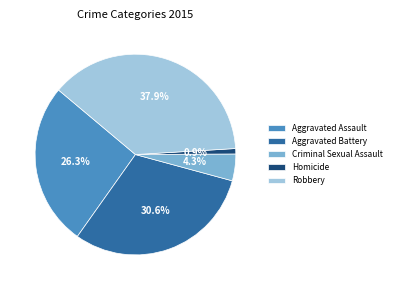

Count the number of slices in the pie.

5